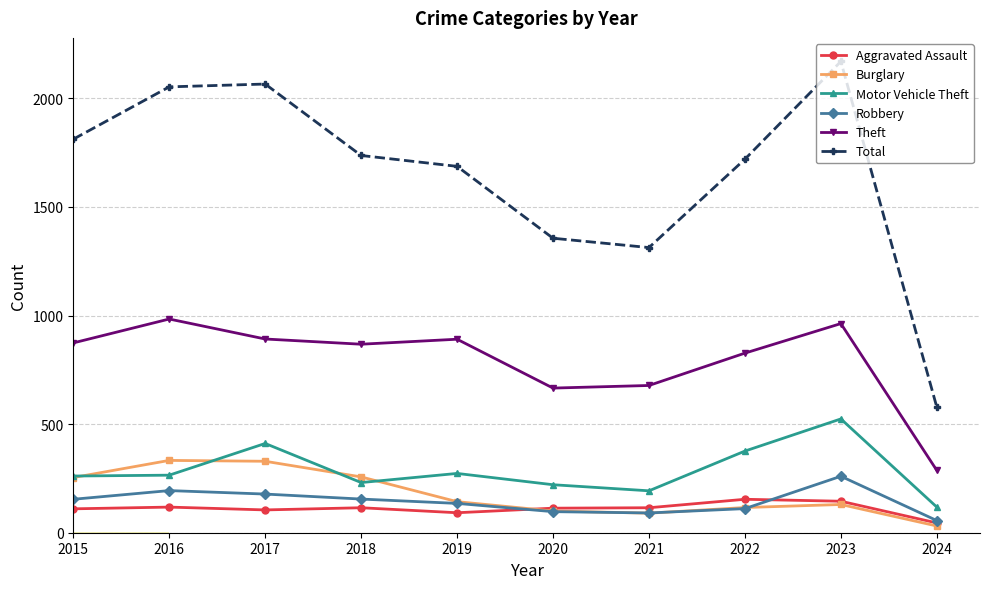

Count the number of categories in the chart.

10